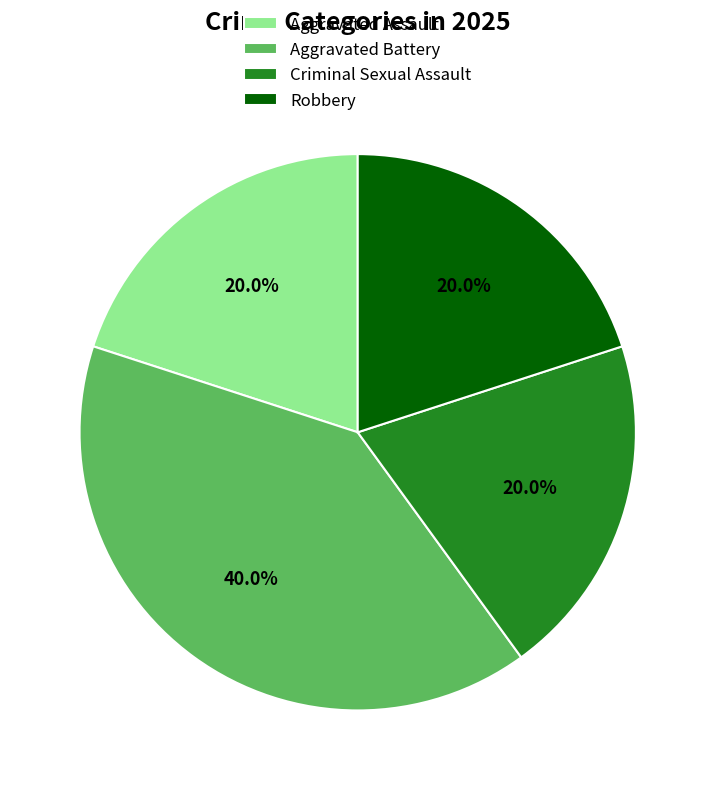

To the nearest percent, what is the difference between the largest and smallest slice percentages?

20%